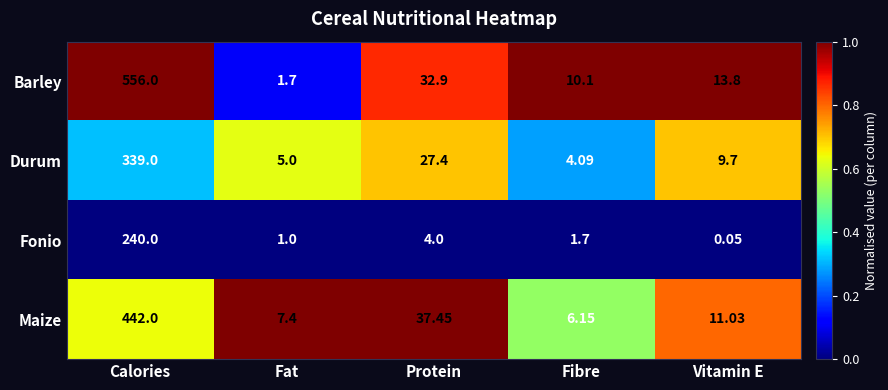

Which series has the largest total across all categories?

Barley